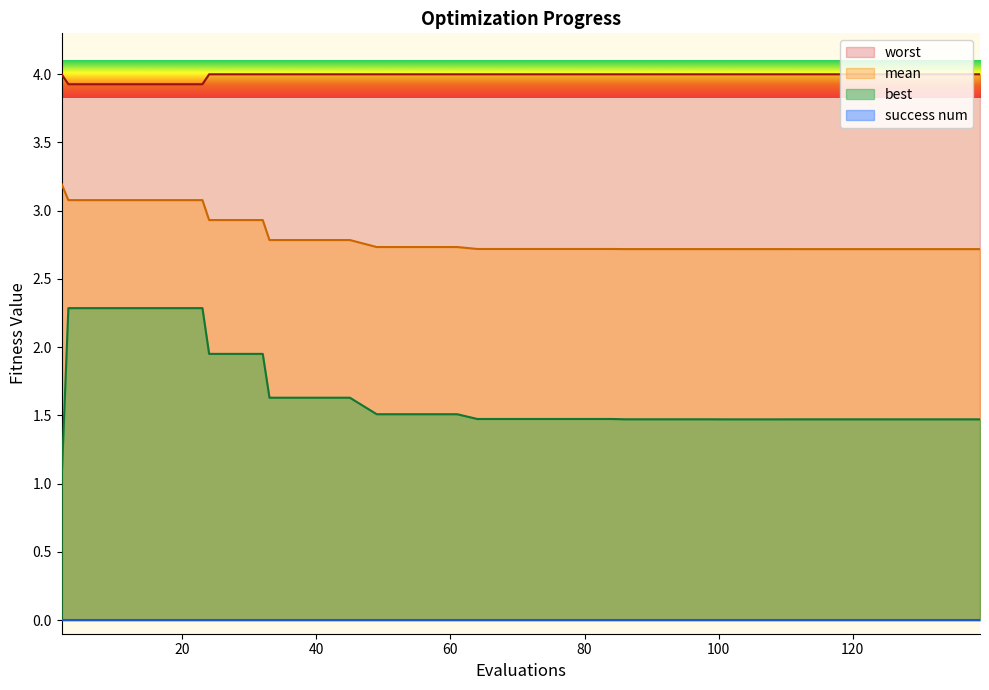

What is the lowest value of the mean series?

2.7